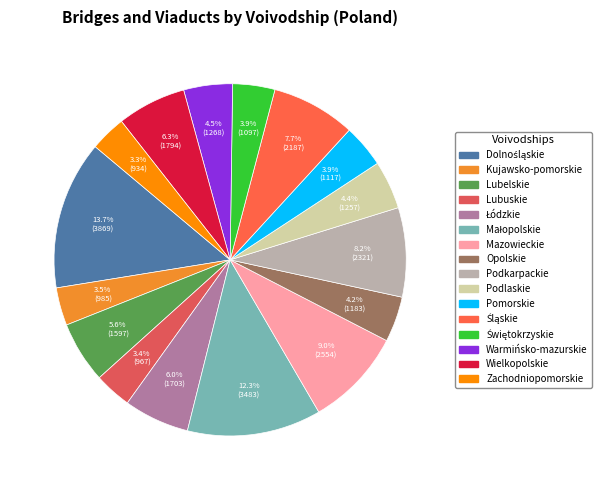

To the nearest percent, what portion does Warmińsko-mazurskie represent?

4%